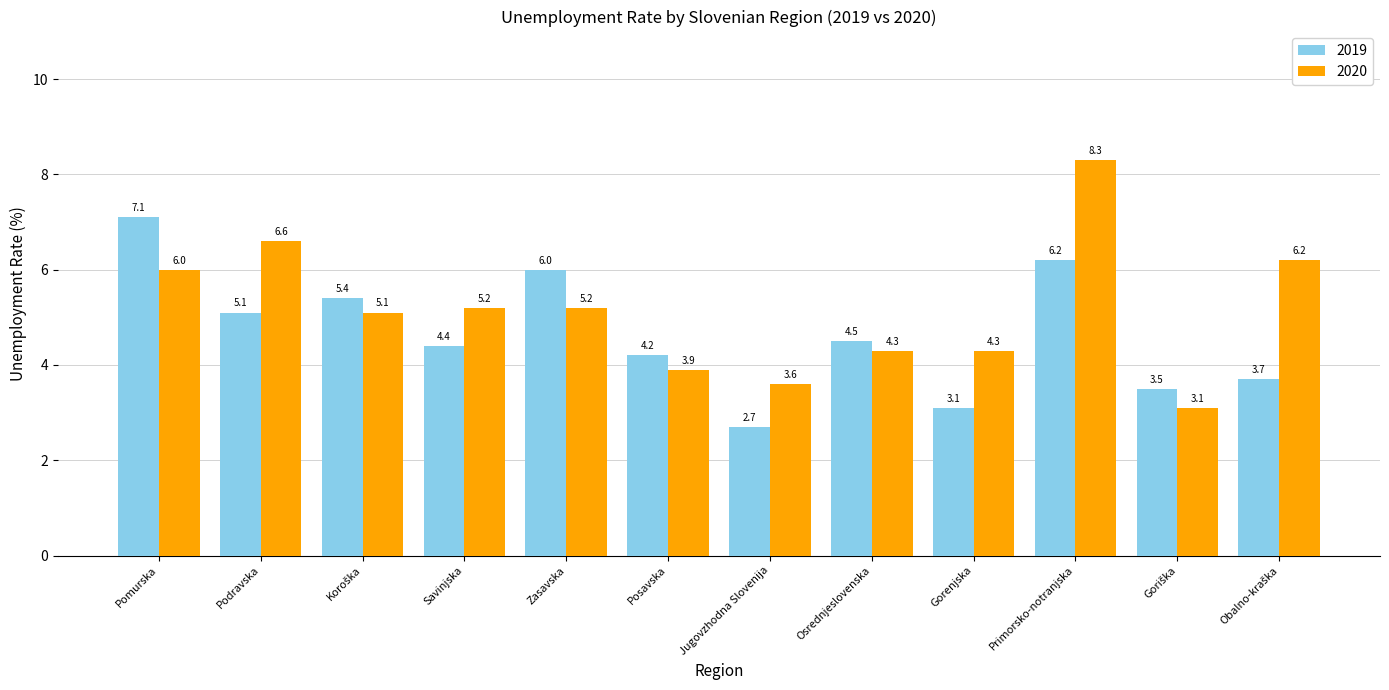

The 2020 series shows 8.2 at Pomurska. True or false?

False